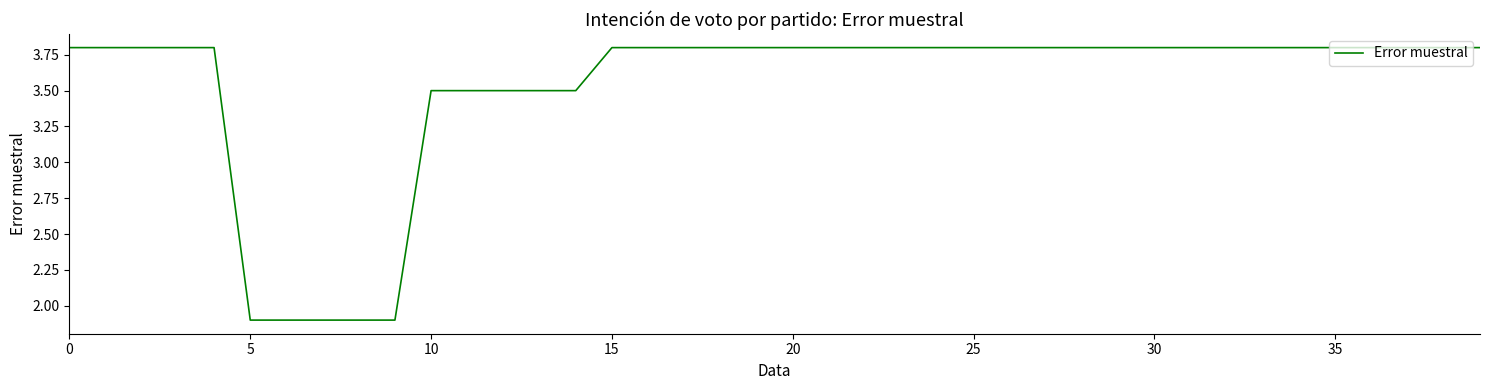

How many distinct data groups are displayed?

1